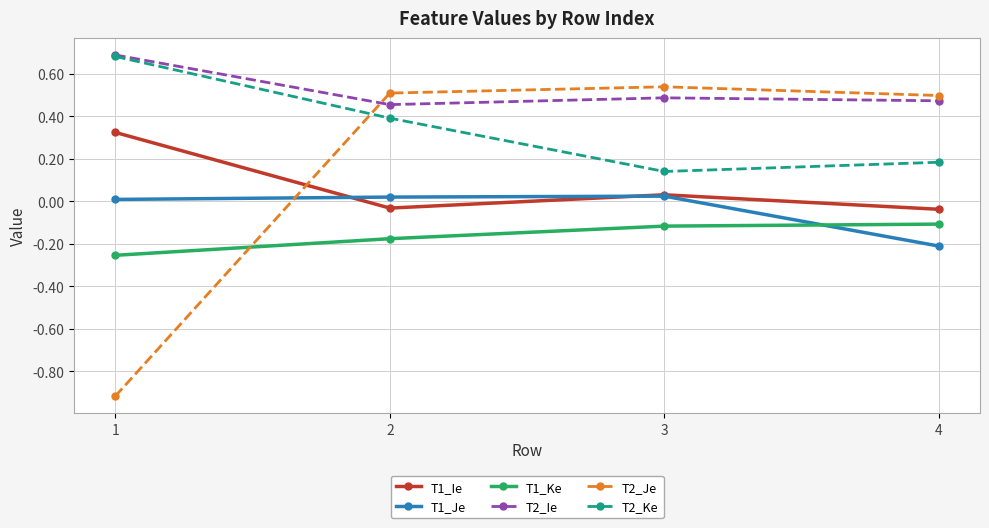

How many intersections are there between T2_Ie and T2_Je?

1